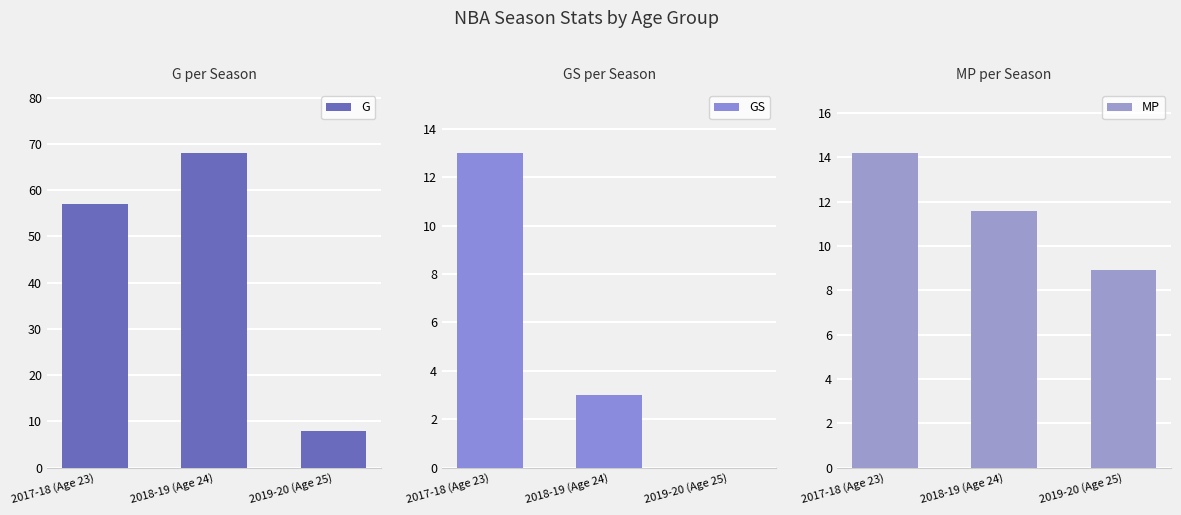

What is the average value of the GS series?

5.3